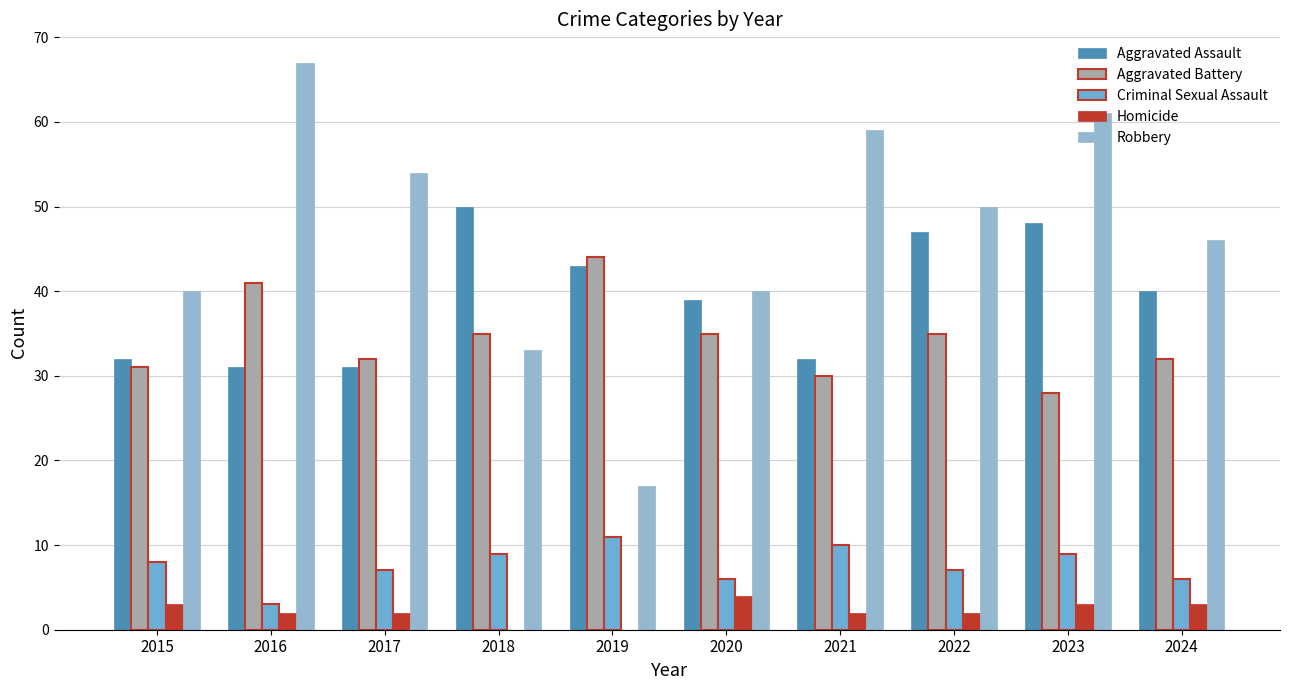

Between 2015 and 2021, which series saw the biggest shift?

Robbery